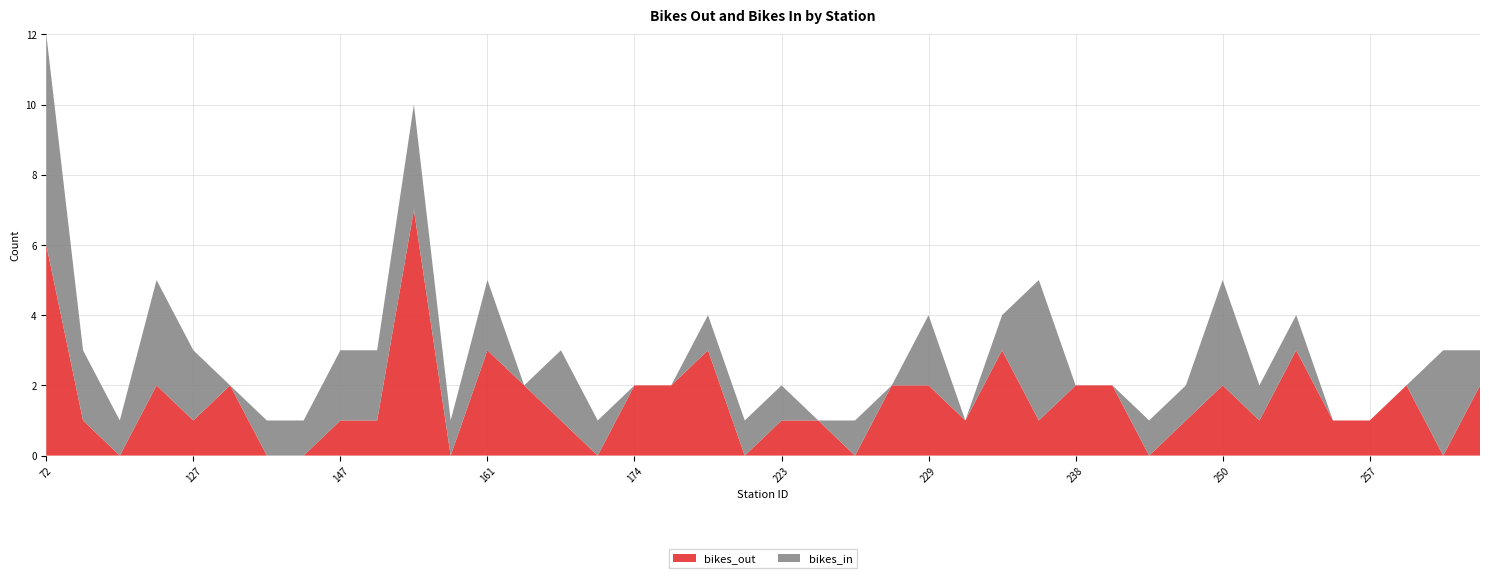

Reading left to right, what are all the values shown in this chart?

bikes_out: 72=6	79=1	82=0	116=2	127=1	137=2	144=0	146=0	147=1	150=1	151=7	157=0	161=3	164=2	167=1	168=0	174=2	195=2	212=3	216=0	223=1	224=1	225=0	228=2	229=2	232=1	236=3	237=1	238=2	241=2	242=0	248=1	250=2	252=1	253=3	254=1	257=1	260=2	263=0	265=2
bikes_in: 72=6	79=2	82=1	116=3	127=2	137=0	144=1	146=1	147=2	150=2	151=3	157=1	161=2	164=0	167=2	168=1	174=0	195=0	212=1	216=1	223=1	224=0	225=1	228=0	229=2	232=0	236=1	237=4	238=0	241=0	242=1	248=1	250=3	252=1	253=1	254=0	257=0	260=0	263=3	265=1